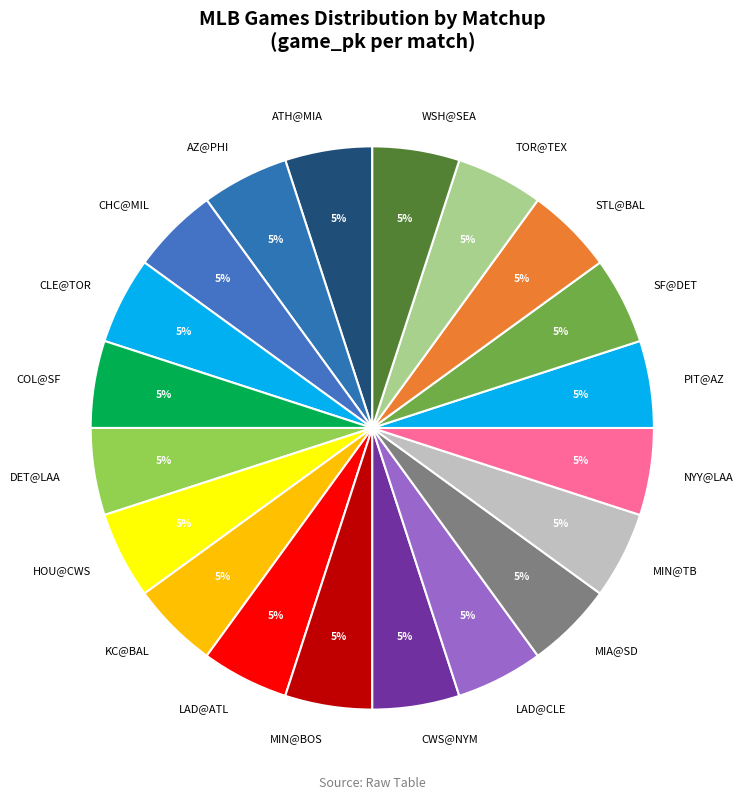

To the nearest percent, what is the average slice percentage?

5%